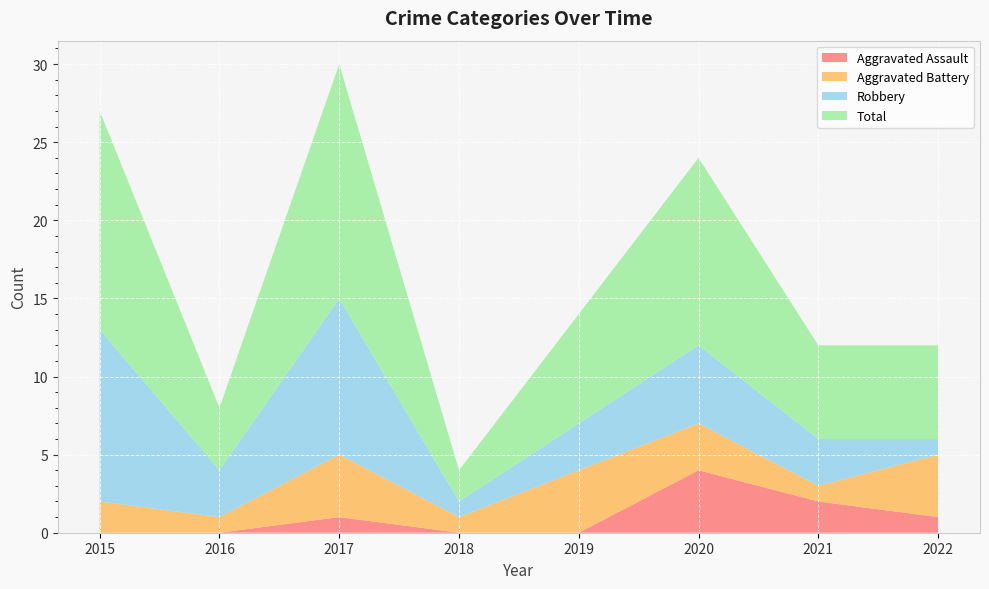

Reading right to left, extract all data points from this chart.

Aggravated Assault: 2022=1	2021=2	2020=4	2019=0	2018=0	2017=1	2016=0	2015=0
Aggravated Battery: 2022=4	2021=1	2020=3	2019=4	2018=1	2017=4	2016=1	2015=2
Robbery: 2022=1	2021=3	2020=5	2019=3	2018=1	2017=10	2016=3	2015=11
Total: 2022=6	2021=6	2020=12	2019=7	2018=2	2017=15	2016=4	2015=14